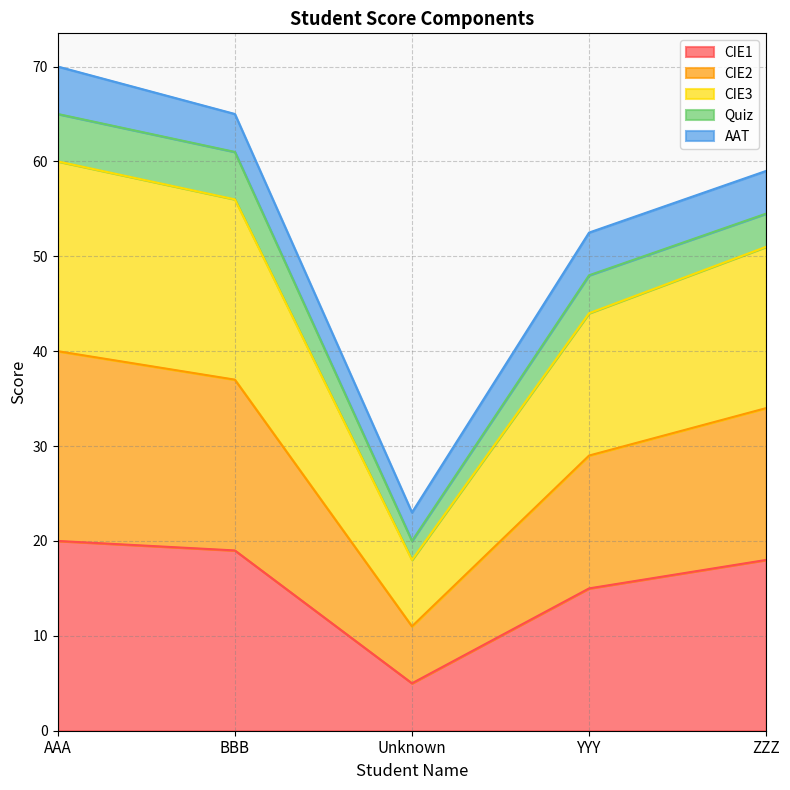

The value of CIE2 at ZZZ is 30.6. True or false?

False